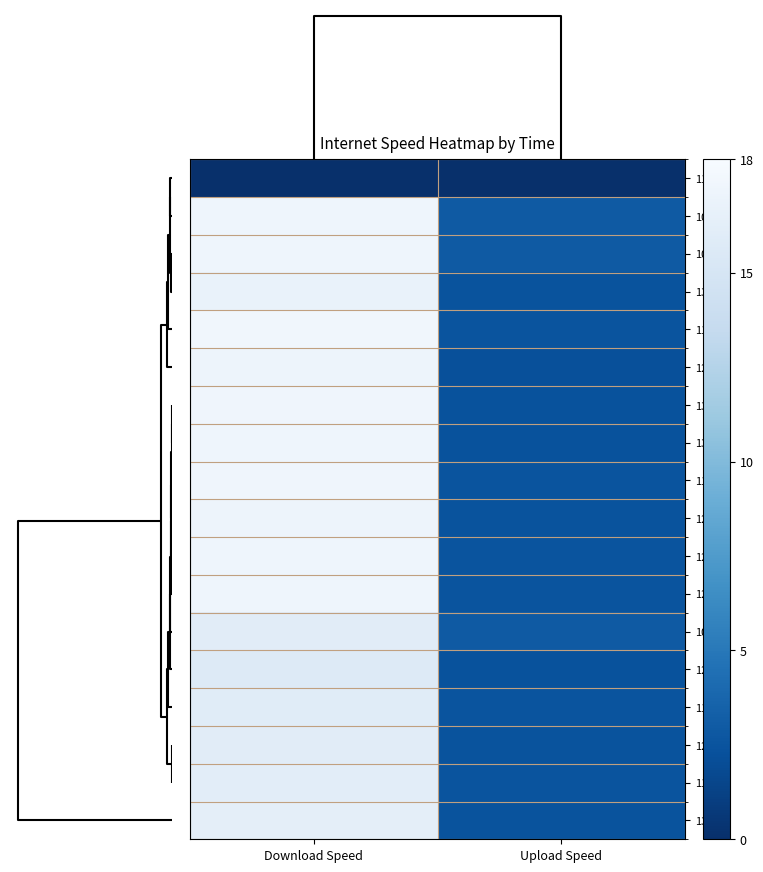

Which series has the largest total across all categories?

row_1